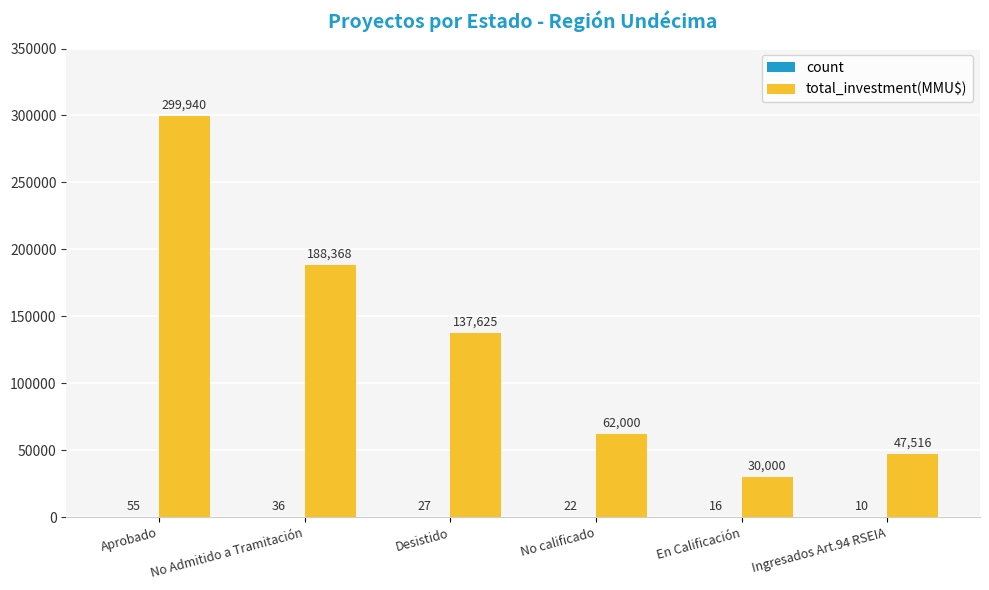

At which category does the chart reach its peak across all series?

Aprobado